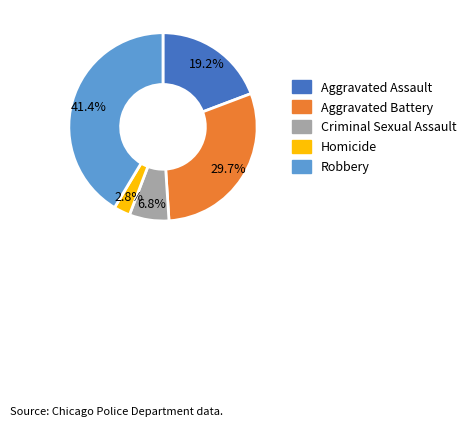

The Aggravated Assault slice represents 12% of the pie. True or false?

False